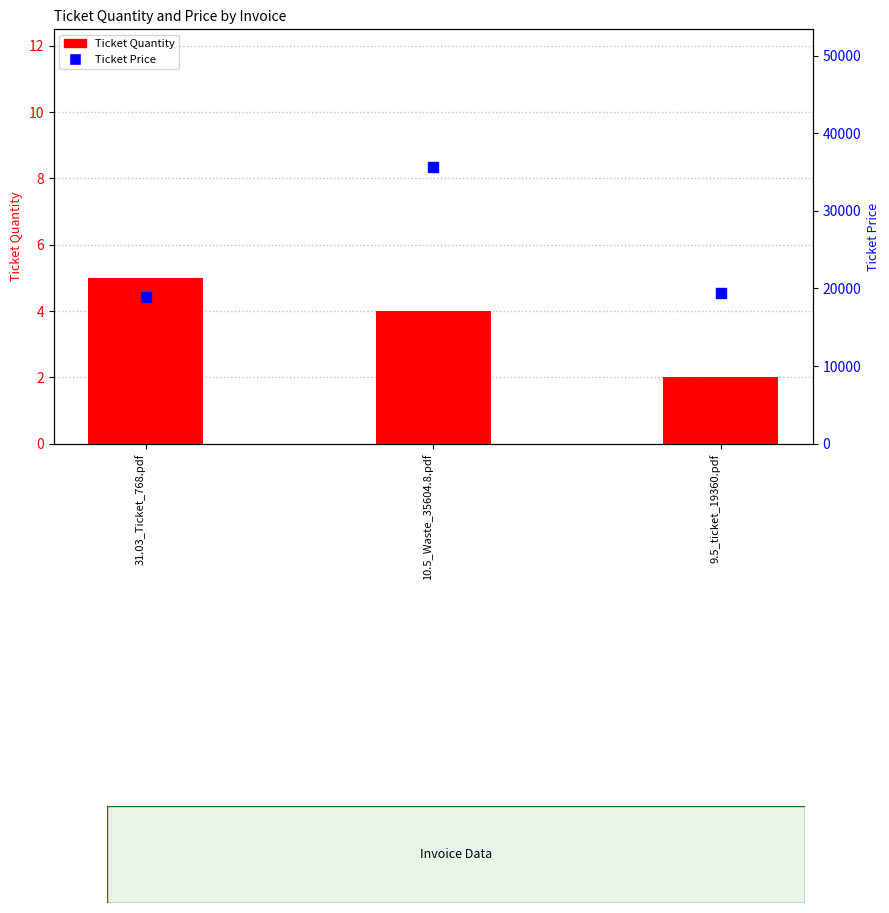

Is the value of Ticket Quantity at 10.5_Waste_35604.8.pdf greater than the value of Ticket Price at 10.5_Waste_35604.8.pdf?

No